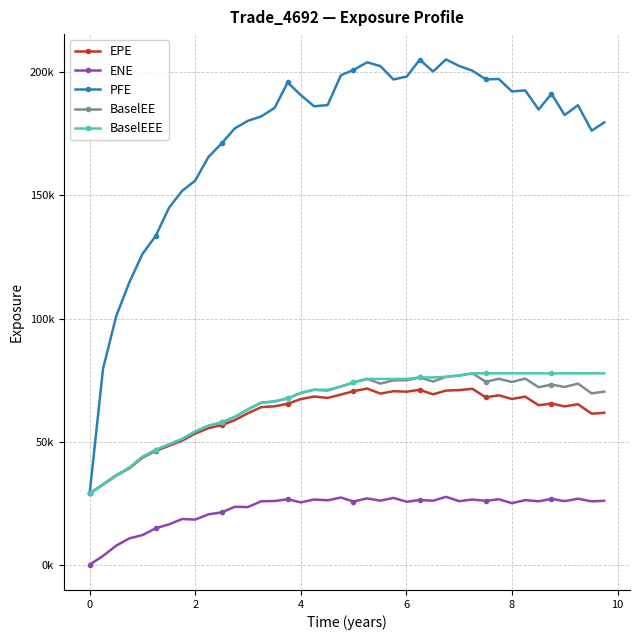

How many interior local valleys does the EPE series have?

9